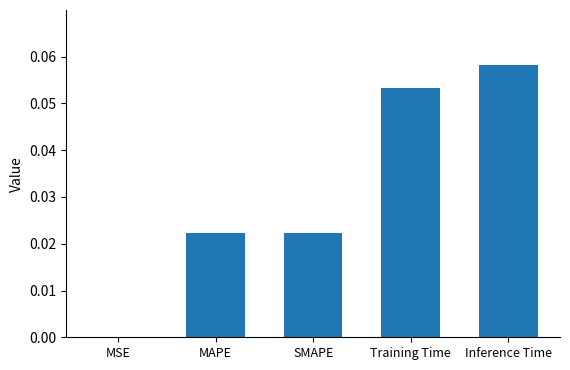

Are the bars horizontal?

No